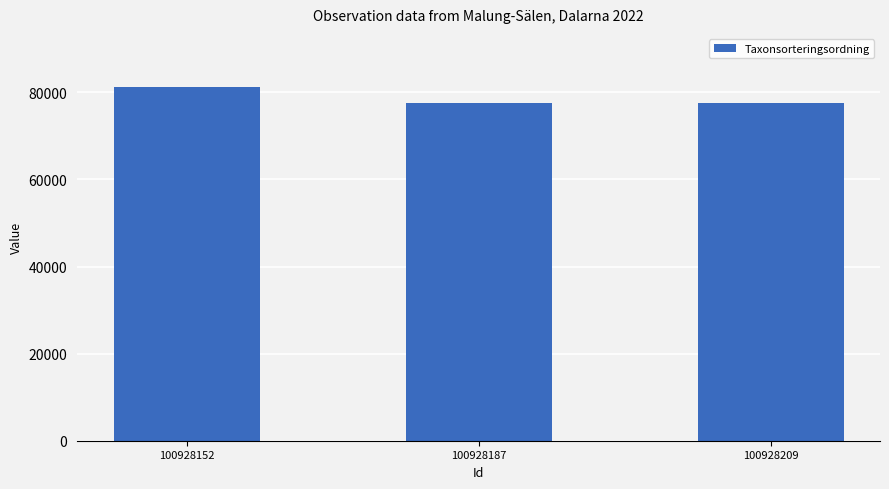

What is the value of the 2nd bar from the left?

77506